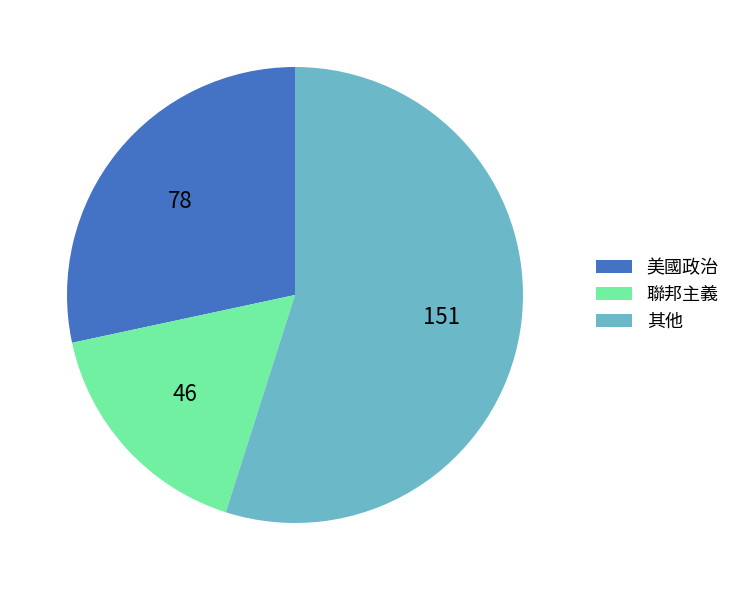

Count the number of slices in the pie.

3